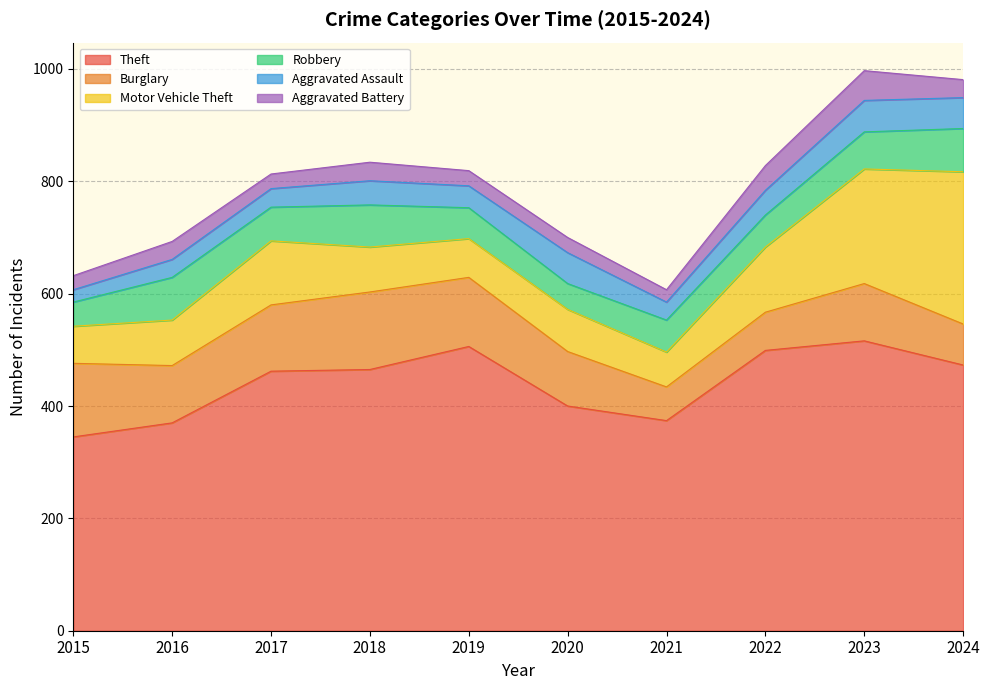

Which series has the widest spread of values?

Motor Vehicle Theft